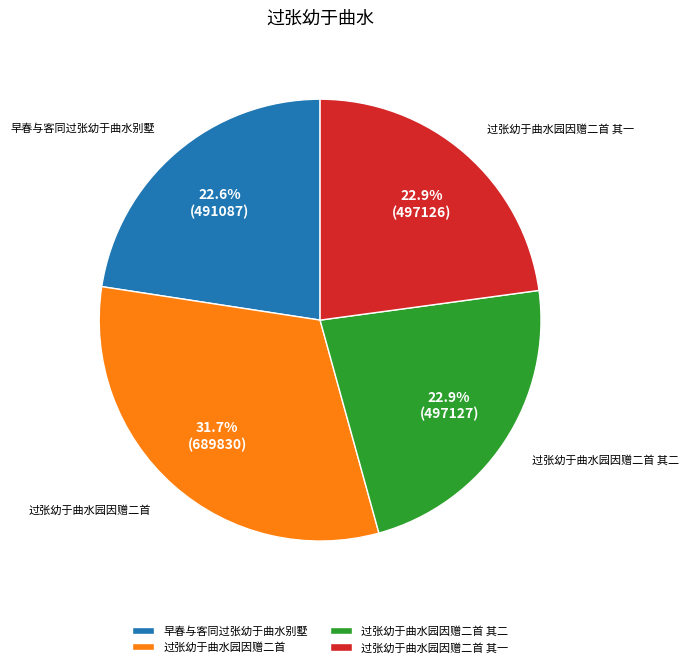

What percentage is NOT represented by 过张幼于曲水园因赠二首?

68.3%